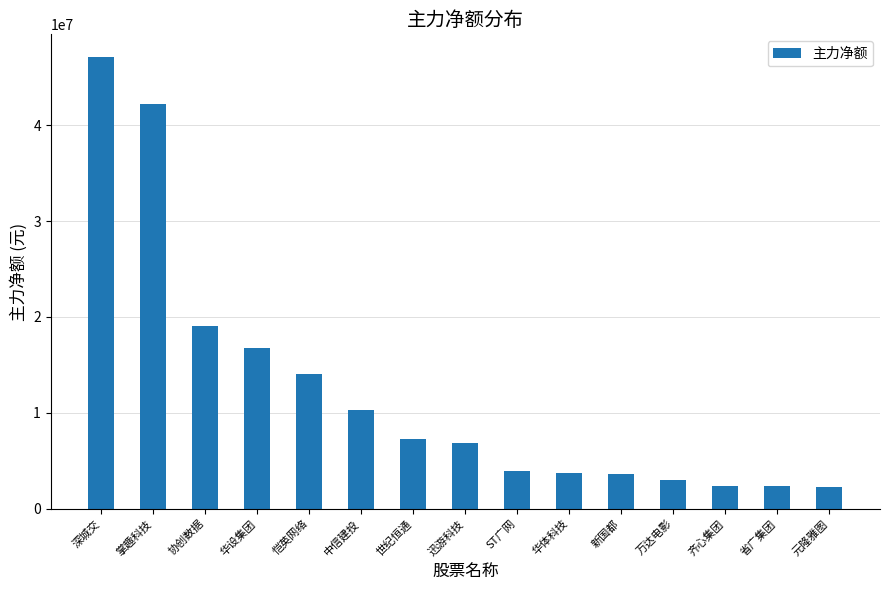

How many data points are less than 6810199?

7